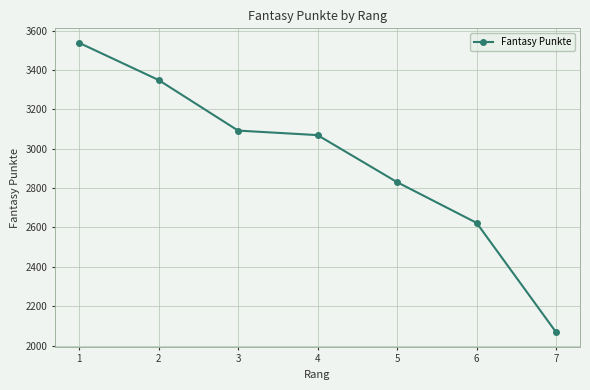

Reading left to right, list all the values displayed in this chart.

1=3538	2=3349	3=3092	4=3069	5=2830	6=2623	7=2067